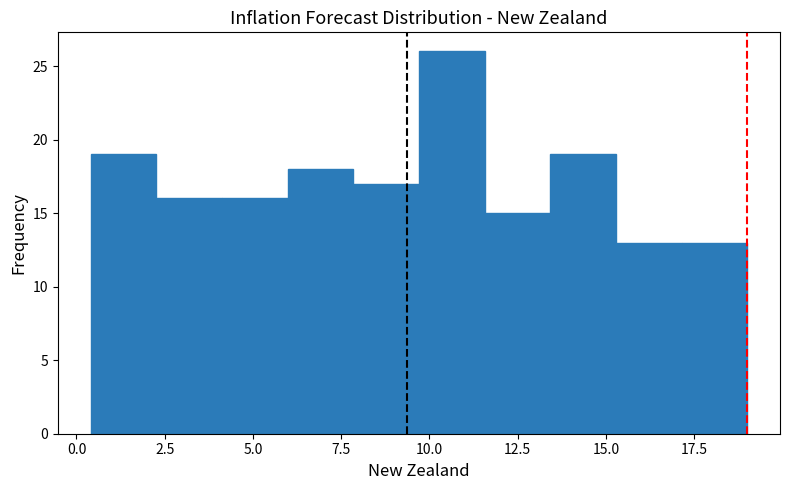

Around what value on the x-axis is the tallest bar? Give the approximate position of its centre, as read against the axis.

10.5